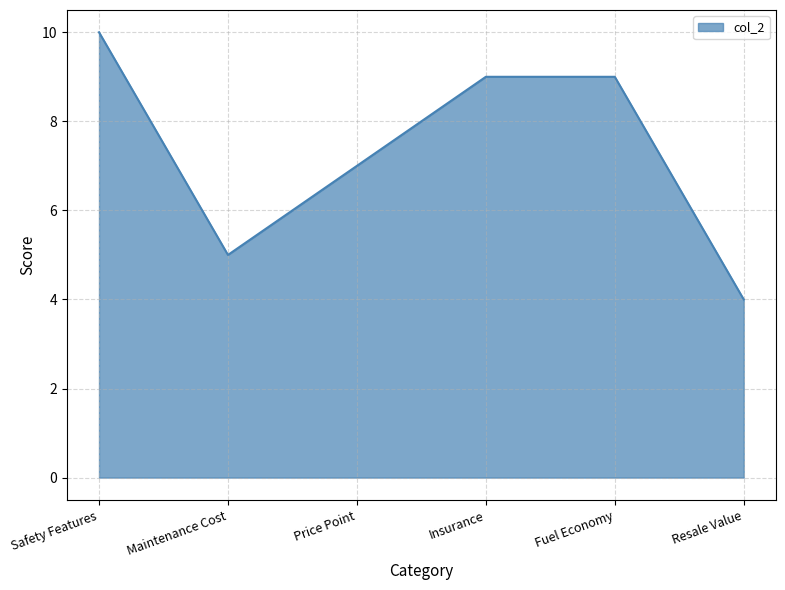

How many lines are shown in the chart?

1